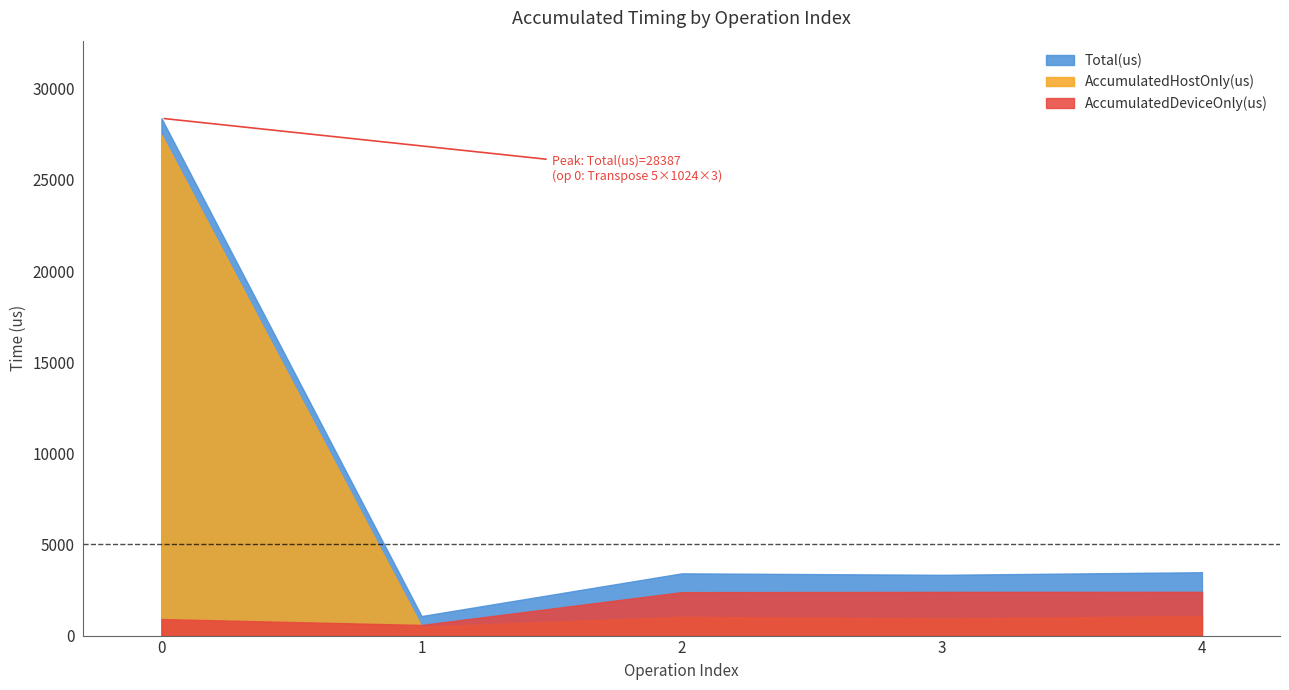

What is the lowest value of the AccumulatedDeviceOnly(us) series?

583.9